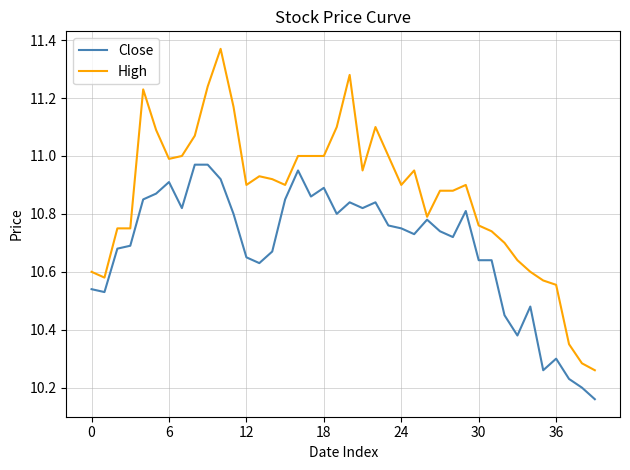

List the series in order of their overall mean, lowest first.

Close, High